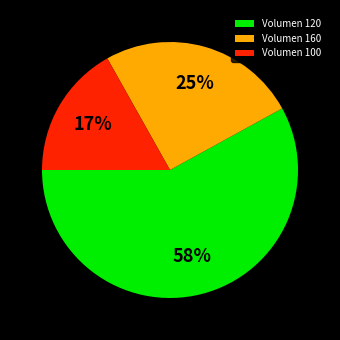

What percentage is the Volumen 100 slice, to the nearest percent?

17%